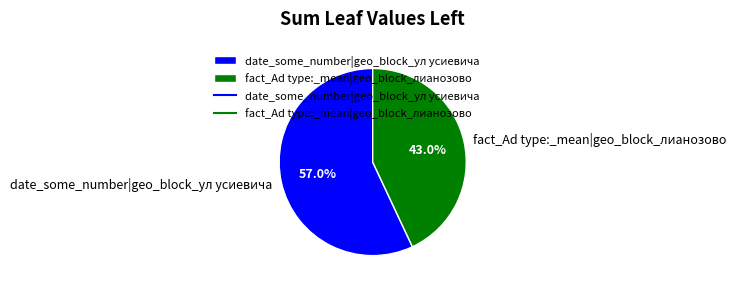

To the nearest percent, what percentage of the pie is date_some_number|geo_block_ул усиевича?

57%